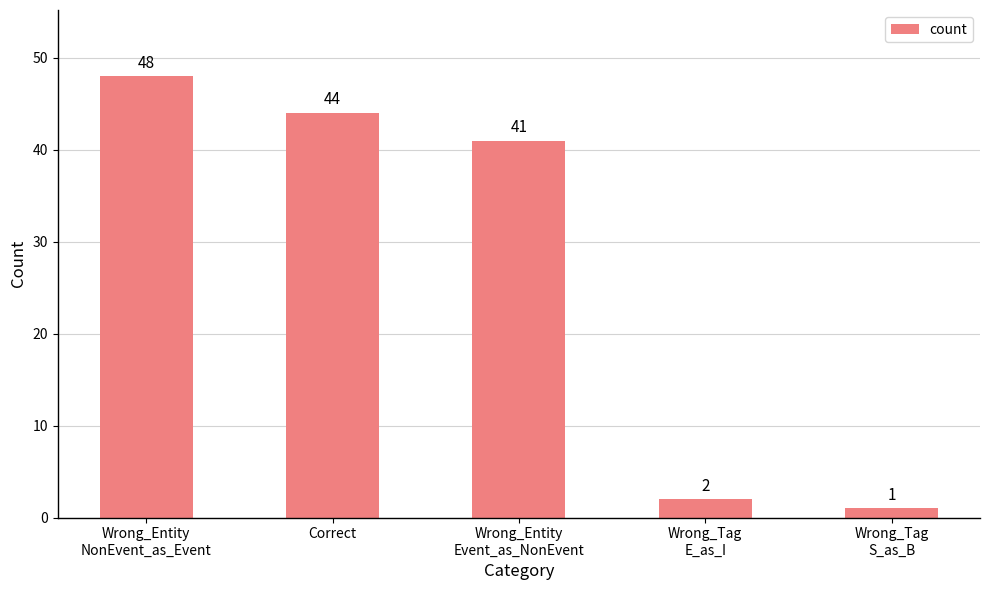

Where does the data first go above 41?

Wrong_Entity
NonEvent_as_Event